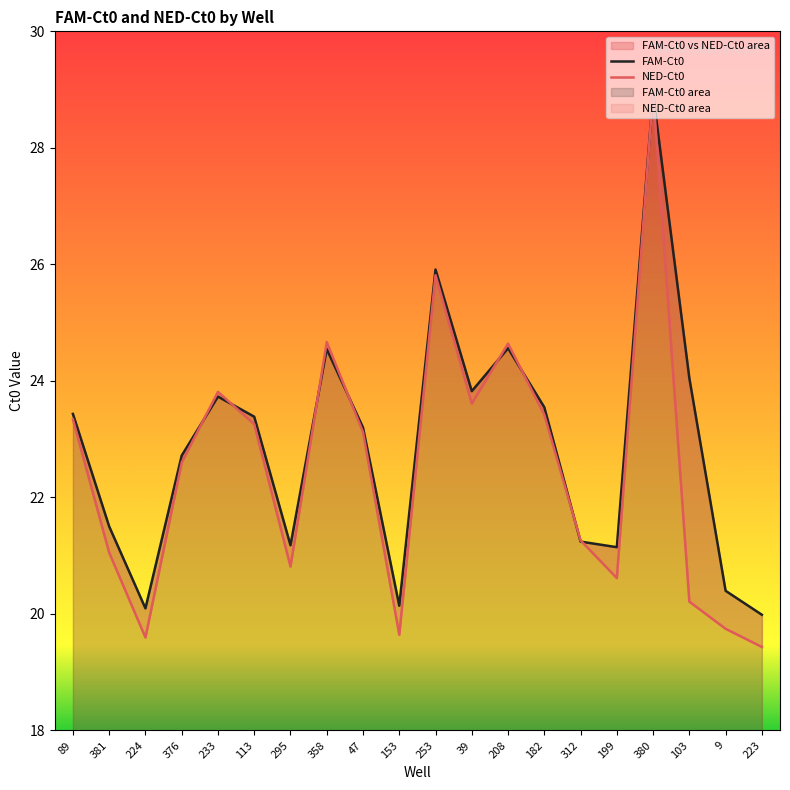

Reading left to right, list all the values displayed in this chart.

FAM-Ct0: 89=23.4	381=21.5	224=20.1	376=22.7	233=23.7	113=23.4	295=21.2	358=24.5	47=23.2	153=20.1	253=25.9	39=23.8	208=24.6	182=23.5	312=21.2	199=21.1	380=28.9	103=24.0	9=20.4	223=20.0
NED-Ct0: 89=23.3	381=21.1	224=19.6	376=22.6	233=23.8	113=23.3	295=20.8	358=24.7	47=23.1	153=19.6	253=25.8	39=23.6	208=24.6	182=23.4	312=21.3	199=20.6	380=29.0	103=20.2	9=19.7	223=19.4